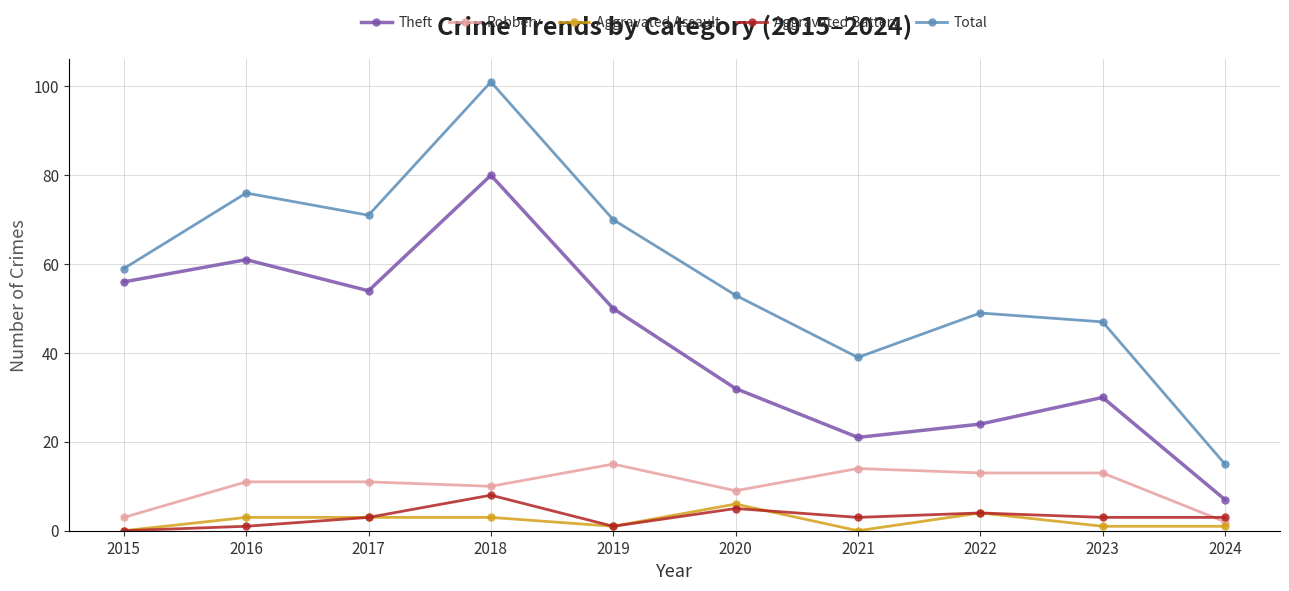

What is the difference between the second highest and minimum values in the Robbery series?

12